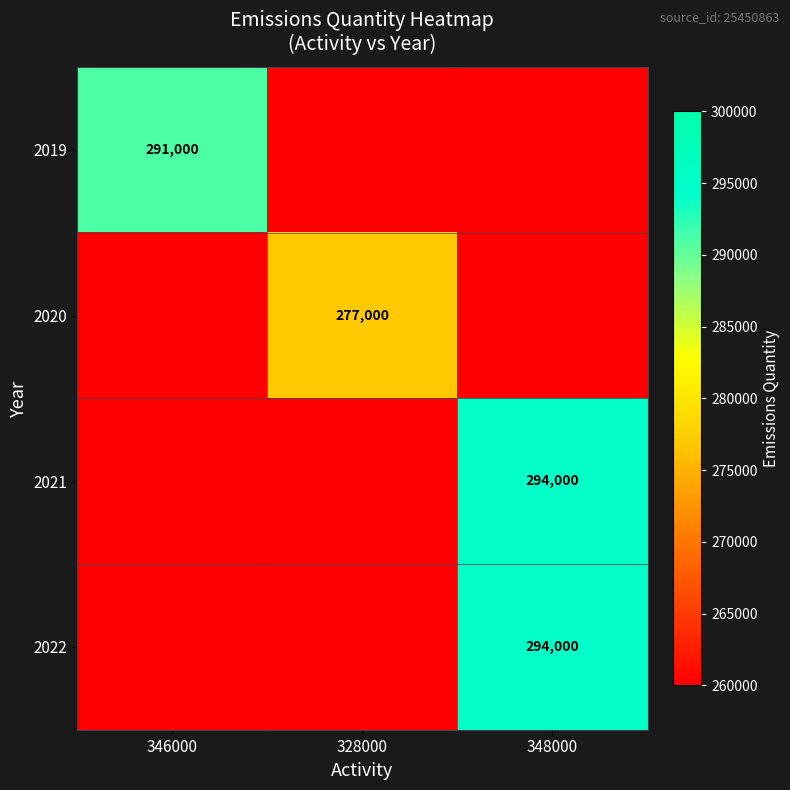

The 2020 series shows 277000 at 328000. True or false?

True